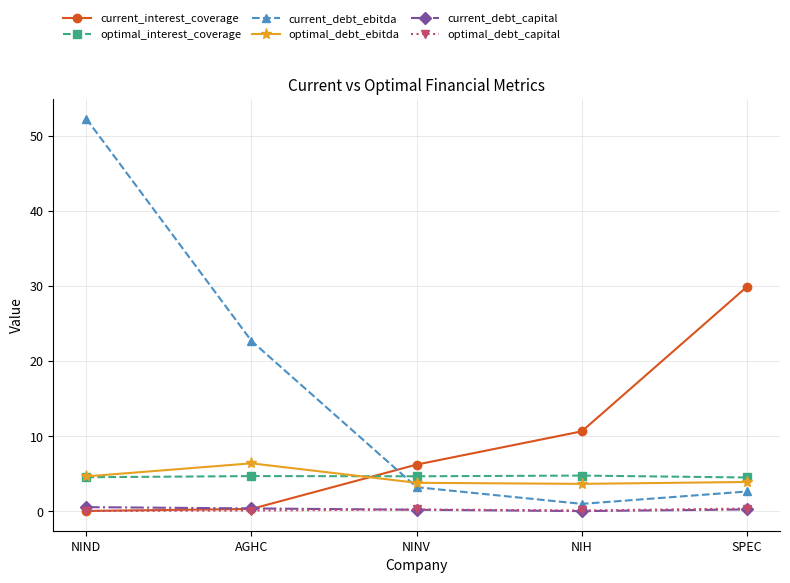

What is the total value across all series at NINV?

18.4